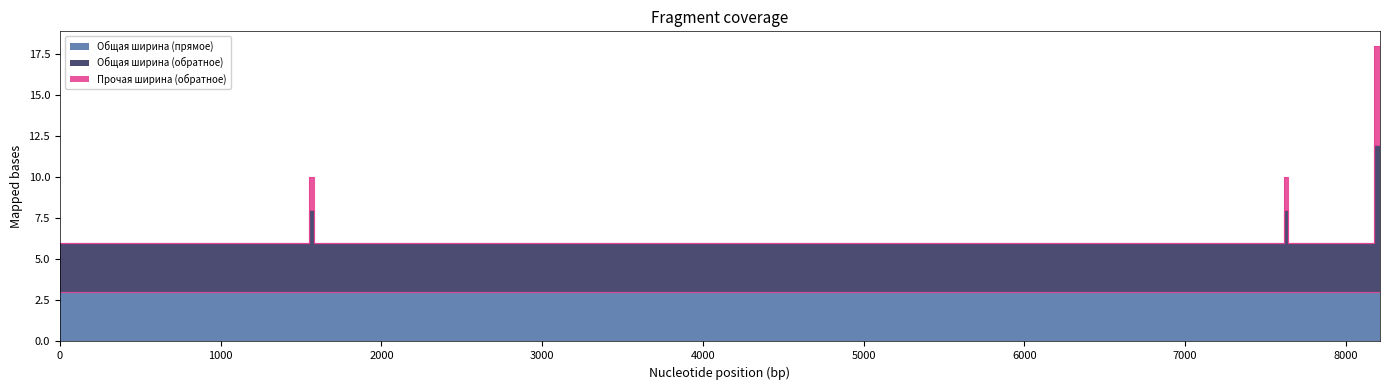

True or false: Общая ширина (обратное) and Прочая ширина (обратное) intersect in this chart.

False